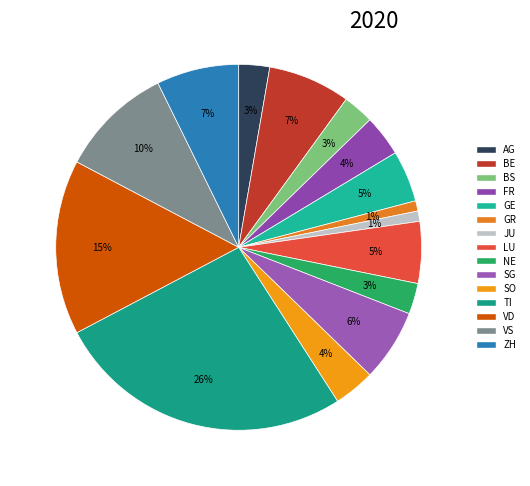

How many slices are in this pie chart?

15